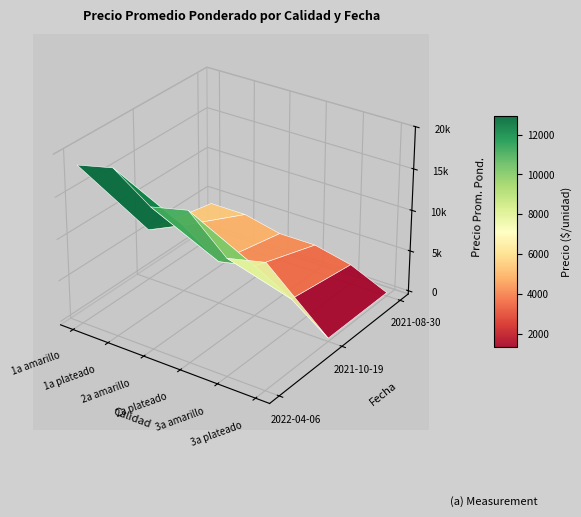

How many series are shown in this chart?

6